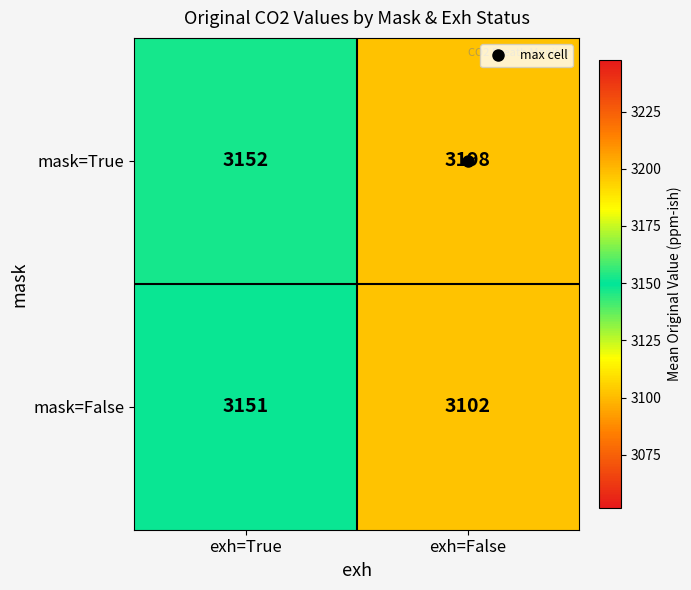

Which series changed the most between exh=True and exh=False?

mask=False